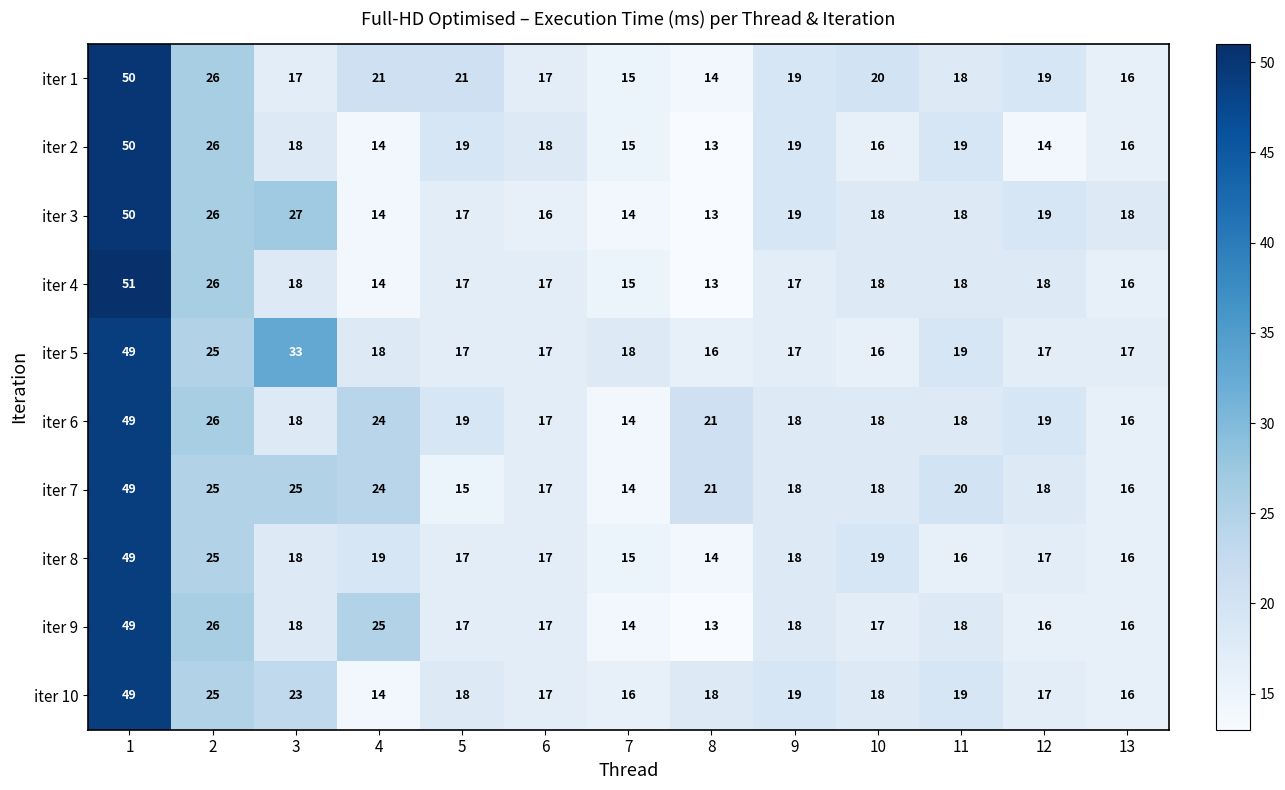

What is the average value of the iter 3 series?

21